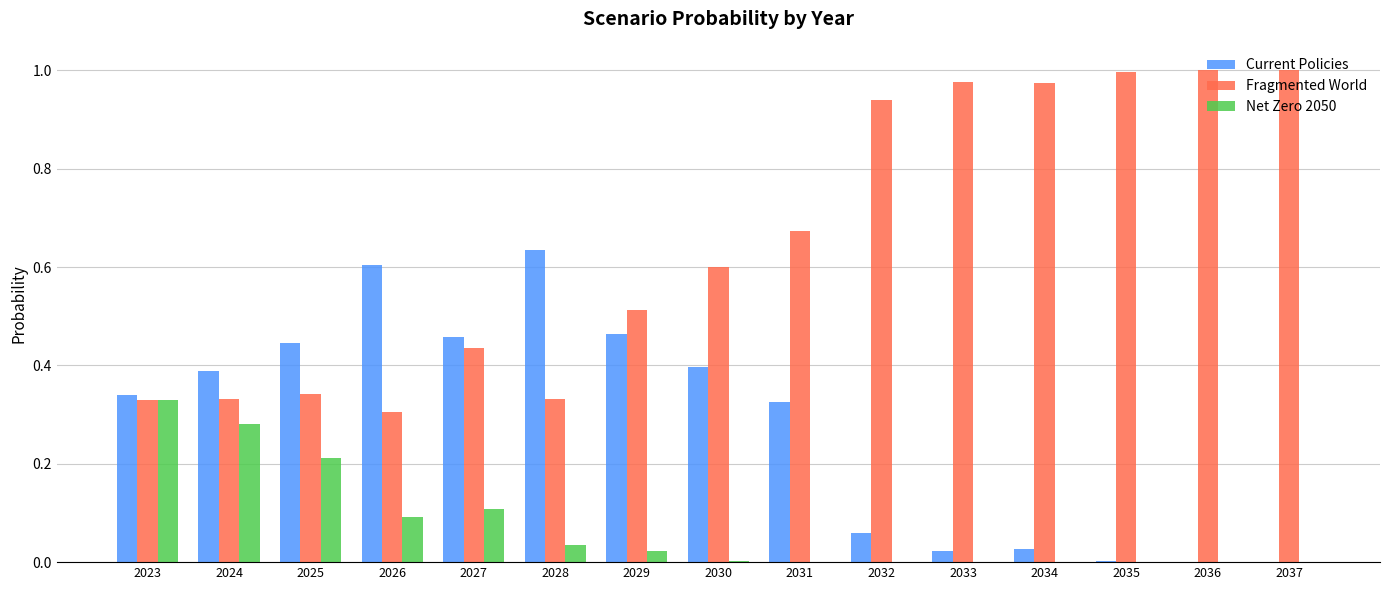

Which series changed the most between 2024 and 2036?

Fragmented World